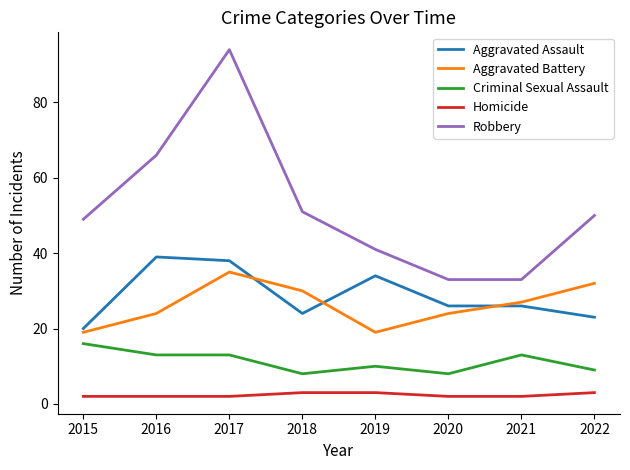

What is the total value across all series at 2016?

144